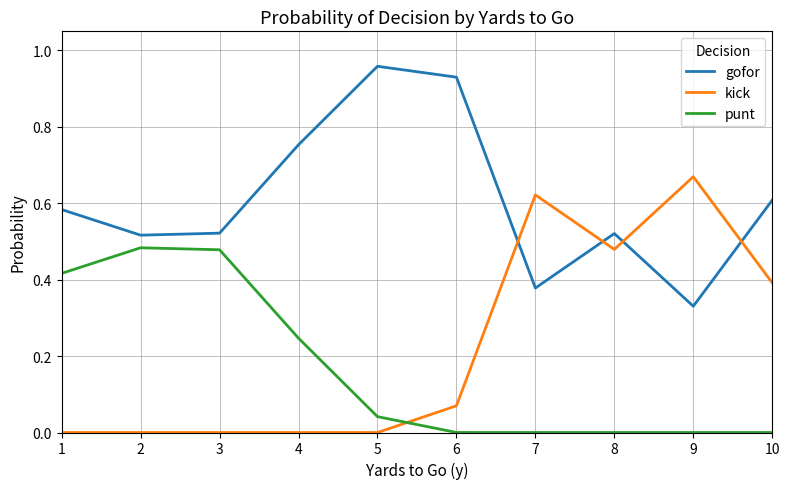

Is it true that punt equals 0.0 at 5?

True